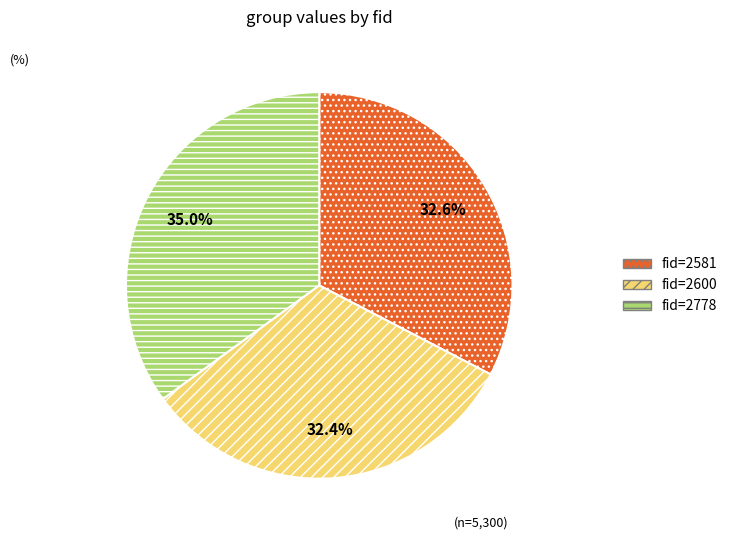

How many segments does this pie chart have?

3